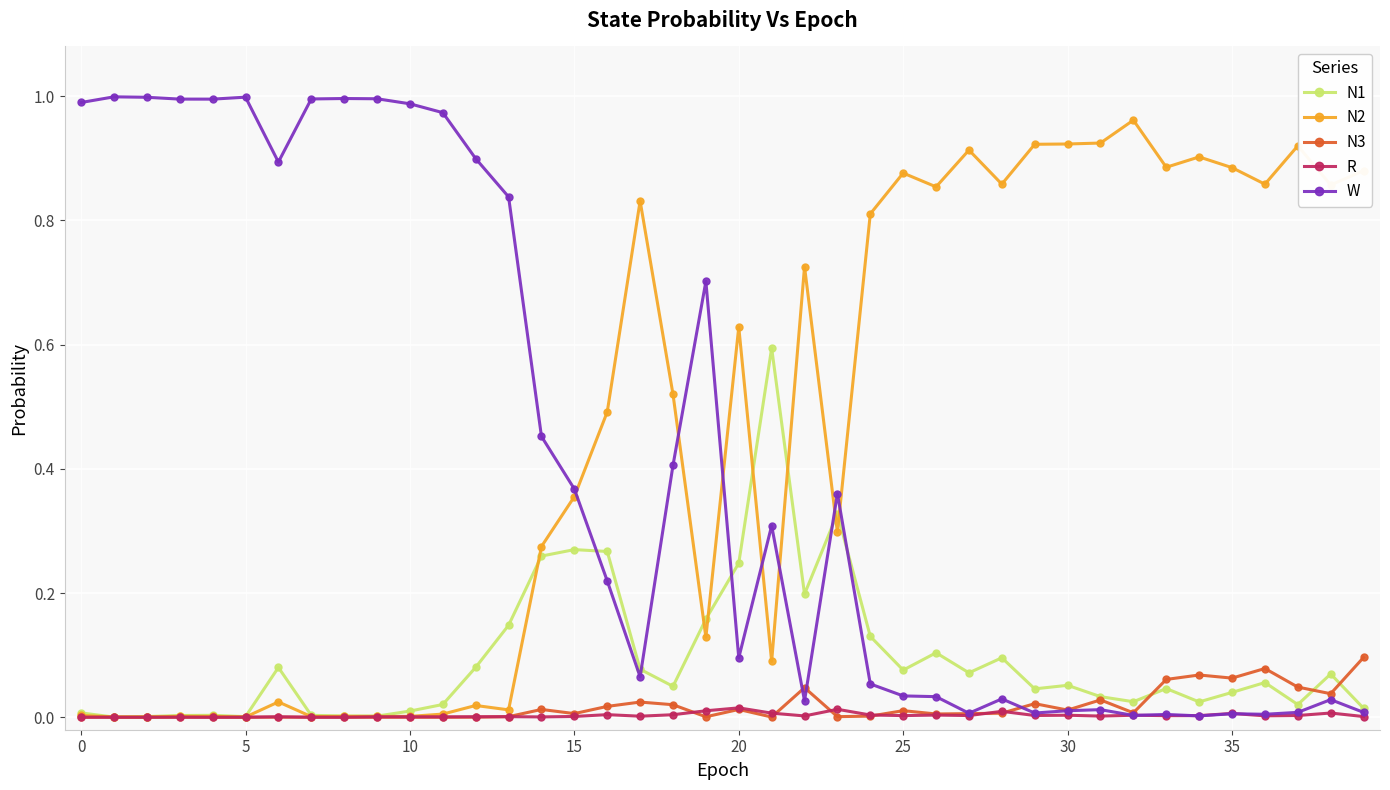

Which series has the largest total across all categories?

N2